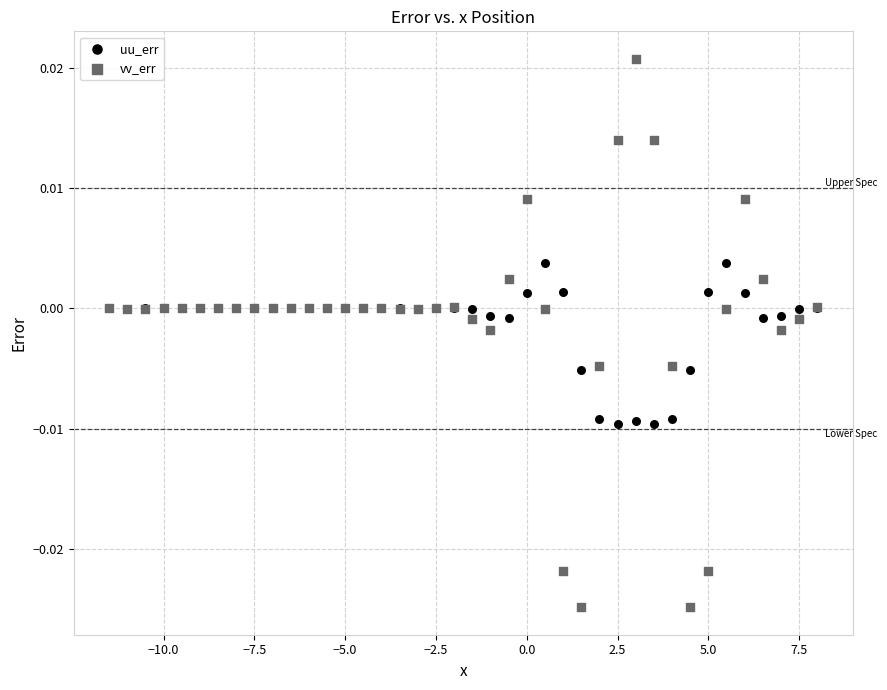

What are all the series names shown in the legend?

uu_err, vv_err